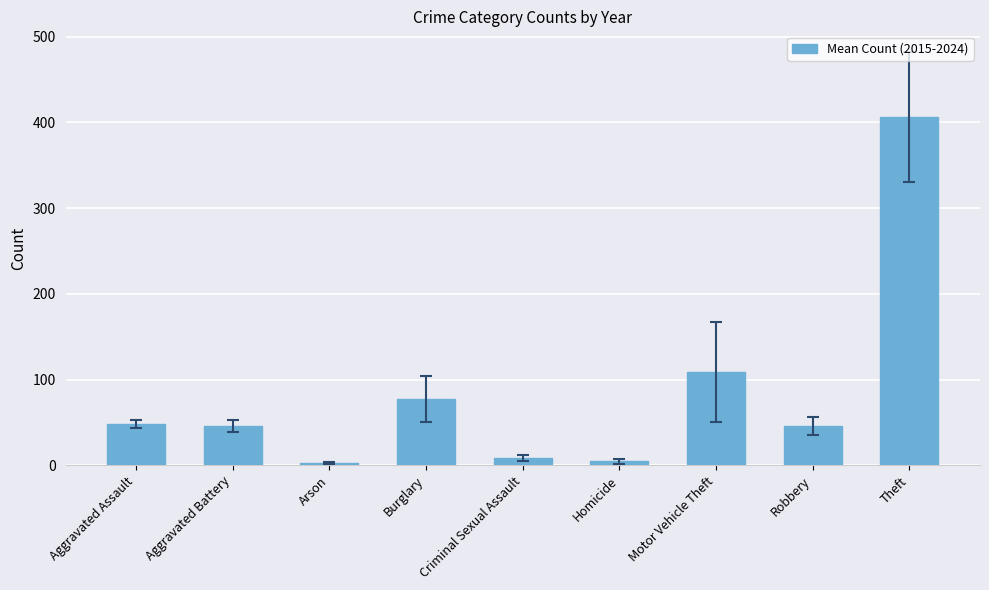

Where is the data nearest to the value 204?

Motor Vehicle Theft